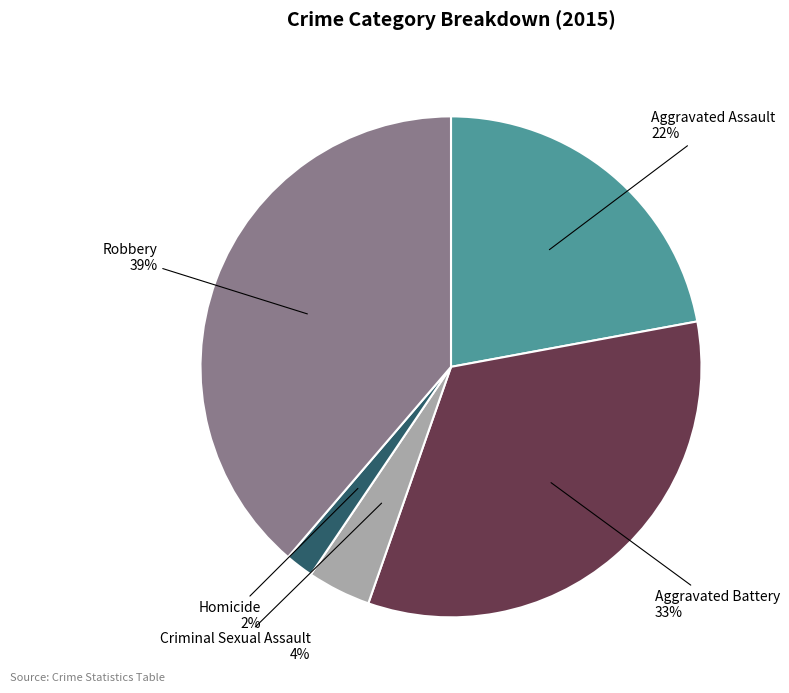

True or false: Criminal Sexual Assault accounts for 15% of the total.

False